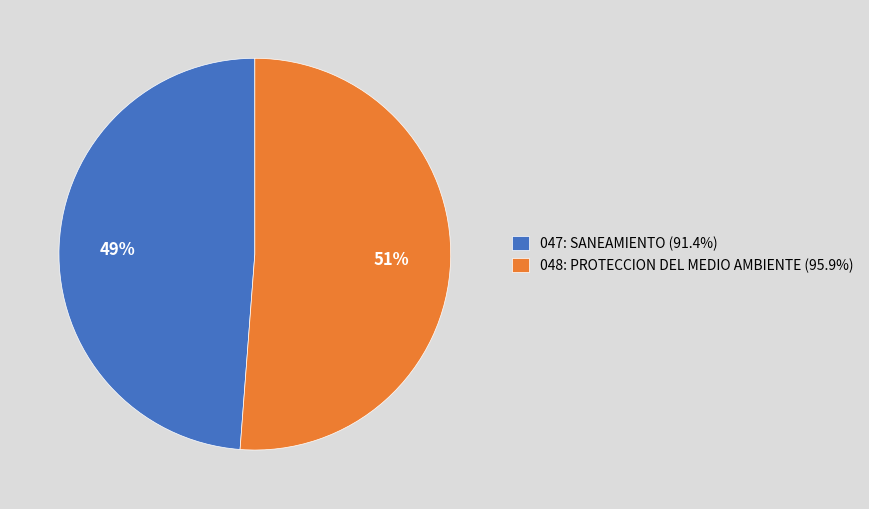

What percentage is the 048: PROTECCION DEL MEDIO AMBIENTE slice, to the nearest percent?

51%